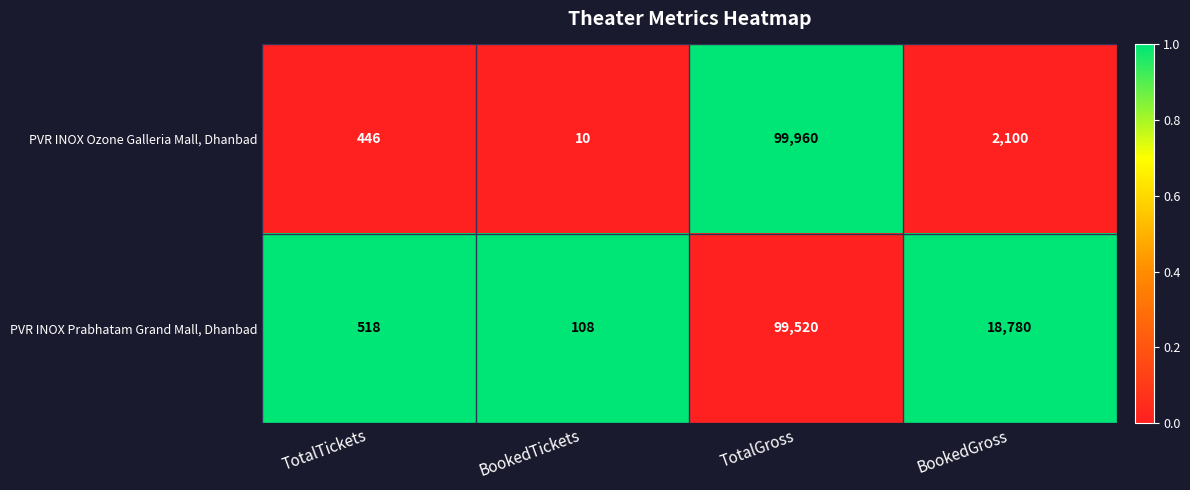

Where is PVR INOX Ozone Galleria Mall, Dhanbad nearest to the value 49985?

BookedGross